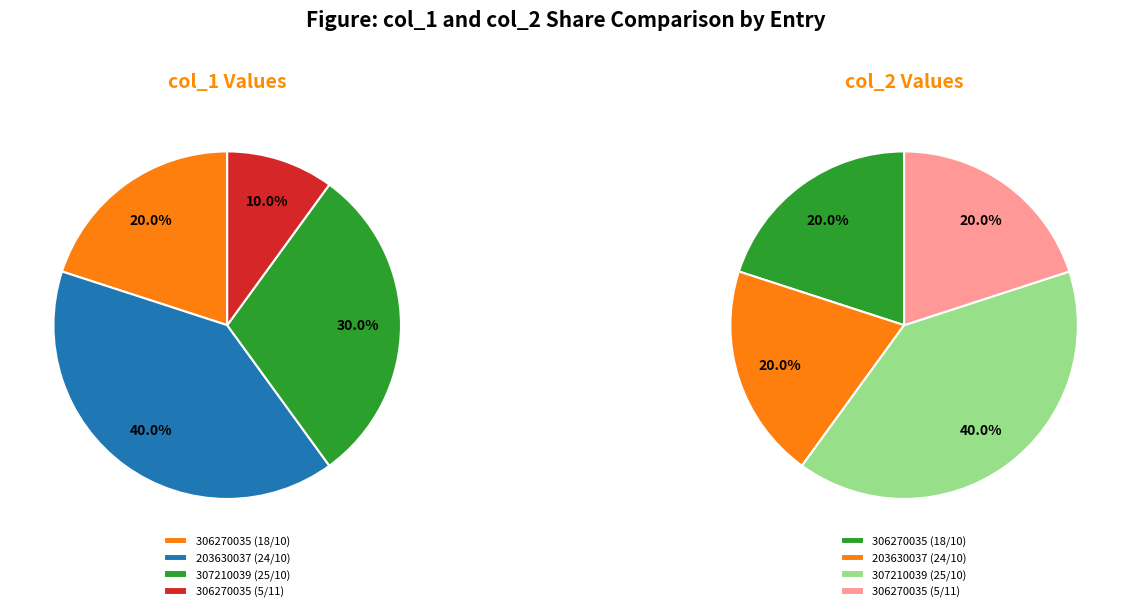

To the nearest percent, what percentage of the pie is 306270035 (18/10)?

20%